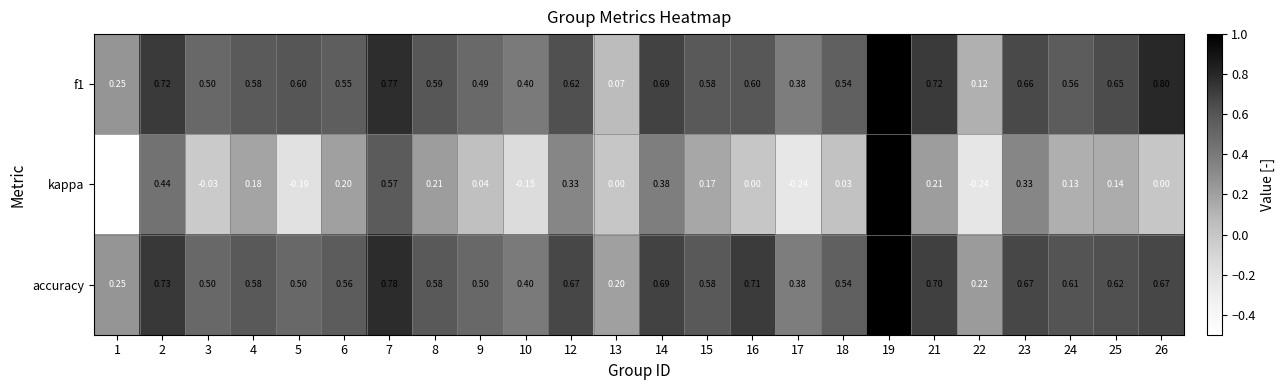

Which series changed the most between 16 and 25?

kappa